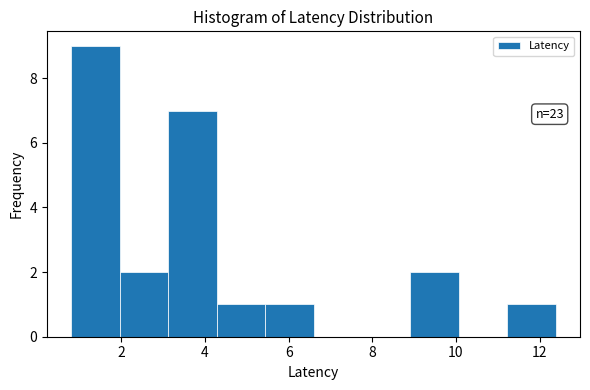

Which range on the x-axis has the tallest bar?

0.8 to 2.0